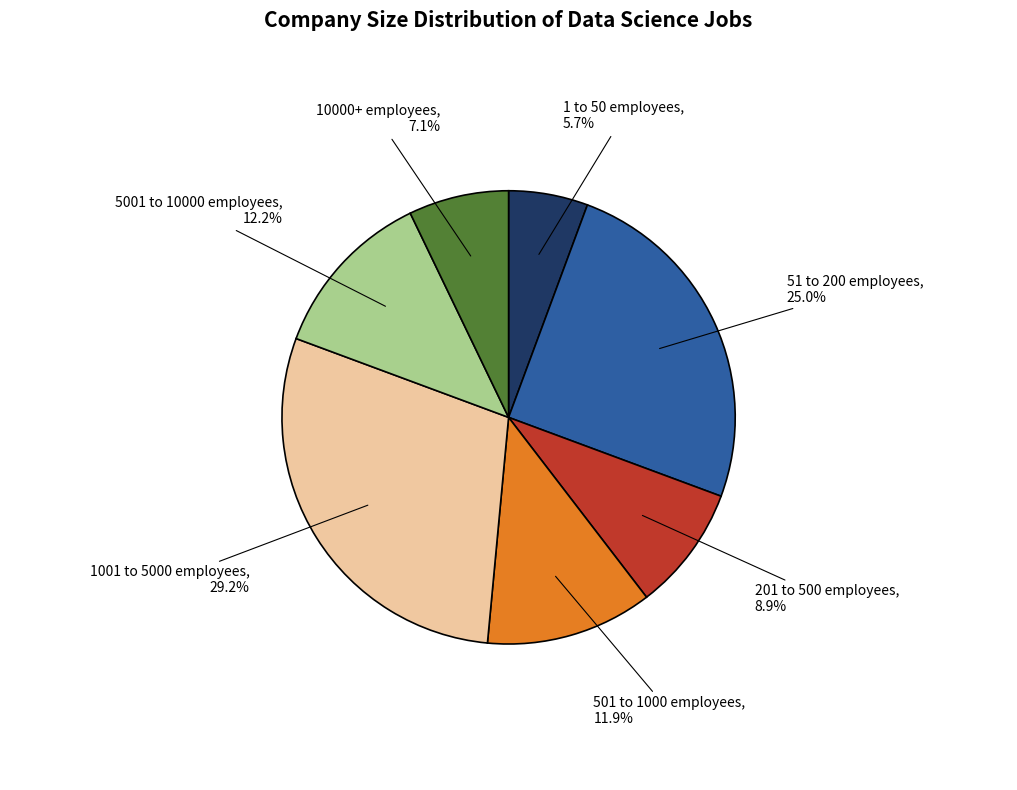

To the nearest percent, what is the average slice percentage?

14%